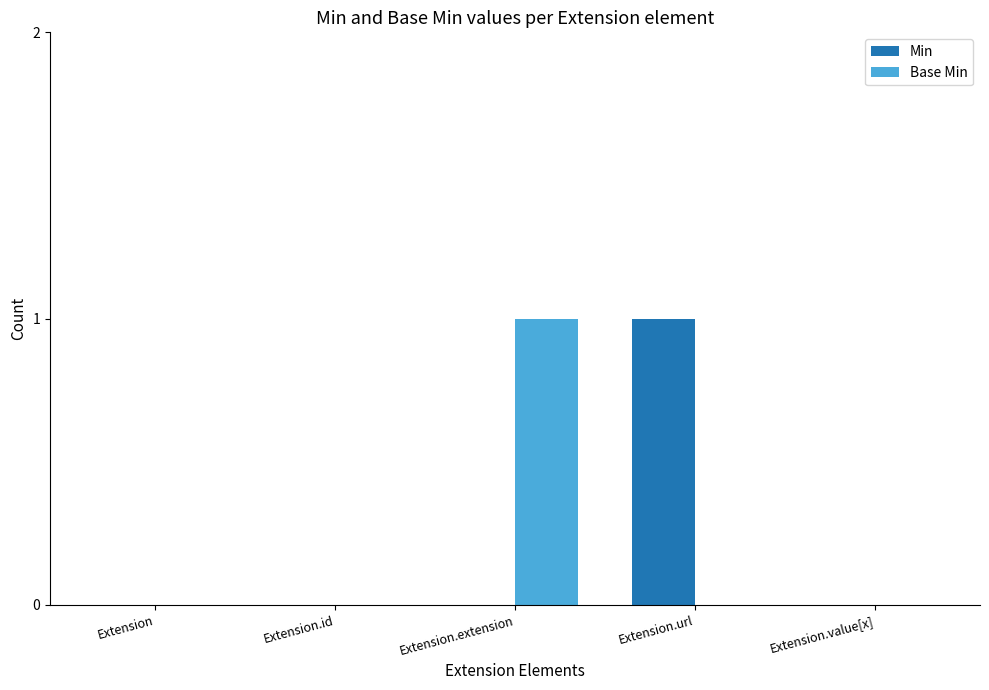

Is the value of Min at Extension.id greater than the value of Base Min at Extension.extension?

No